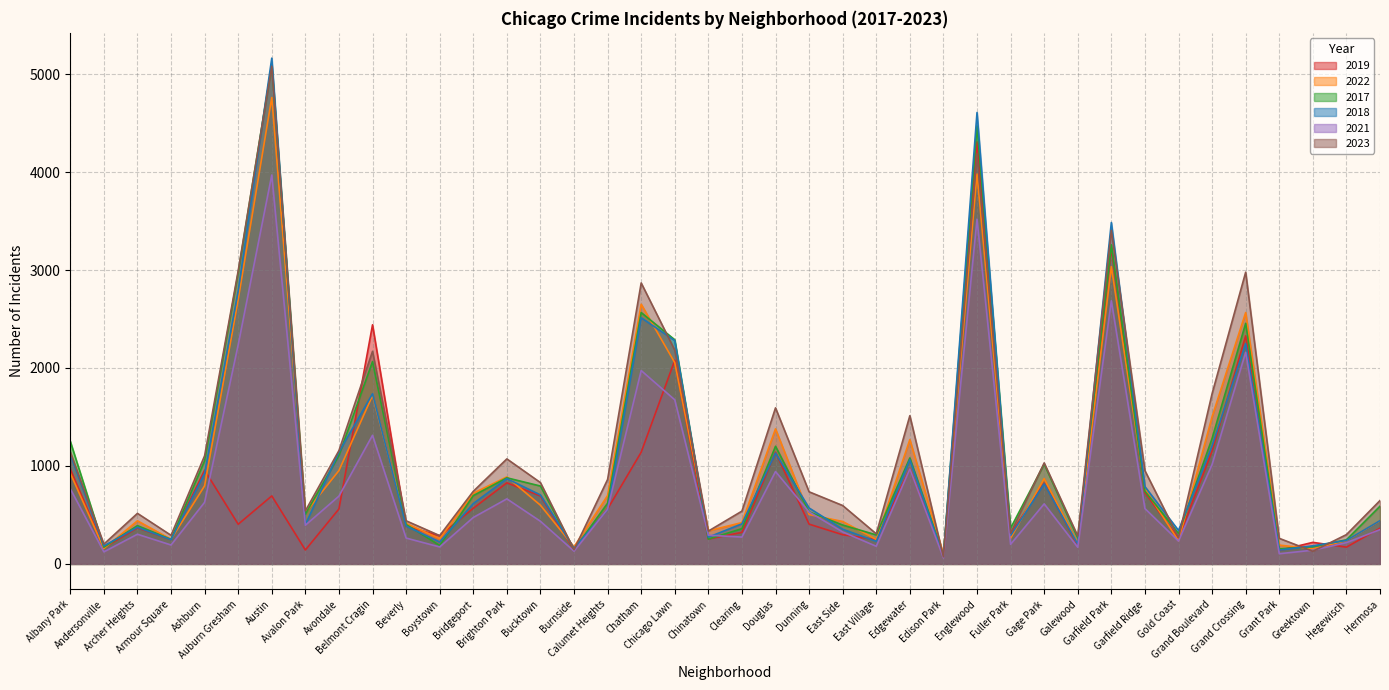

Which series ends up on top after the final intersection of 2019 and 2021?

2019